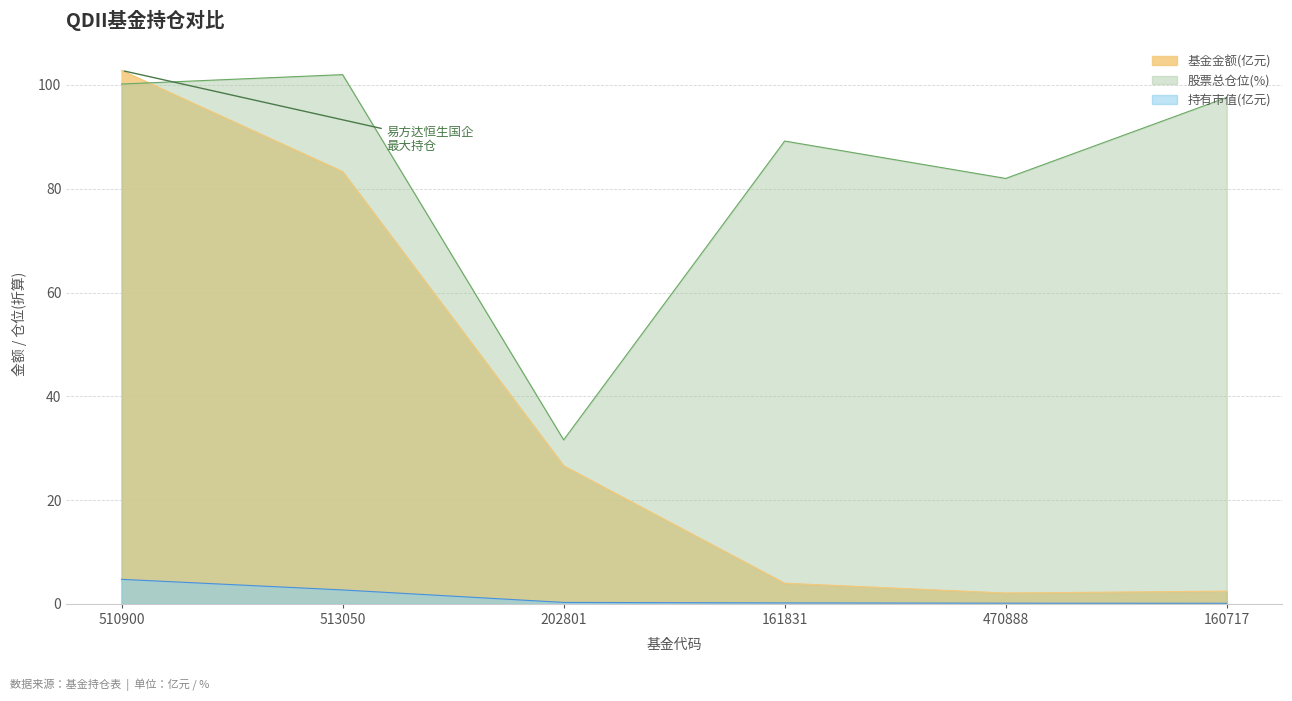

How many lines are shown in the chart?

3